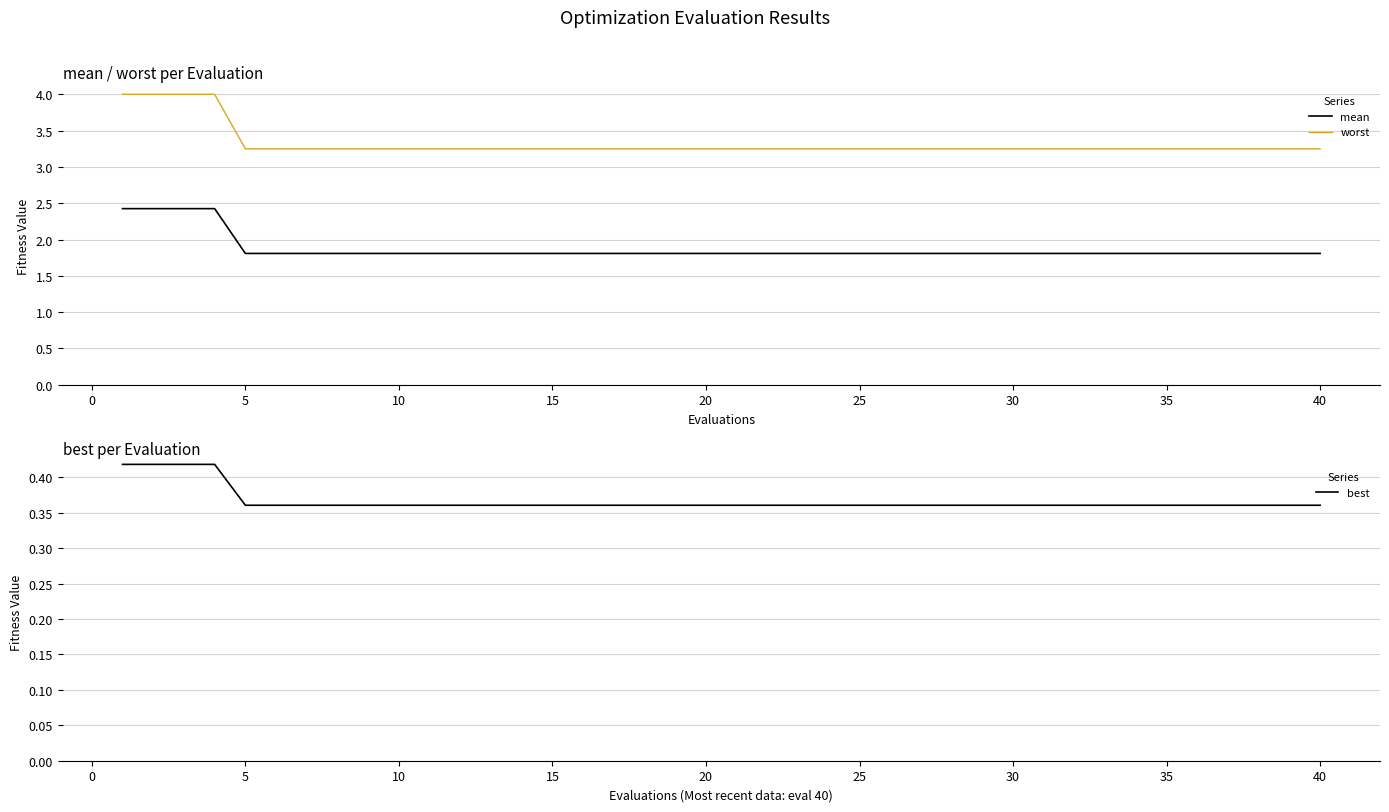

Is it true that mean equals 1.8 at 15?

True